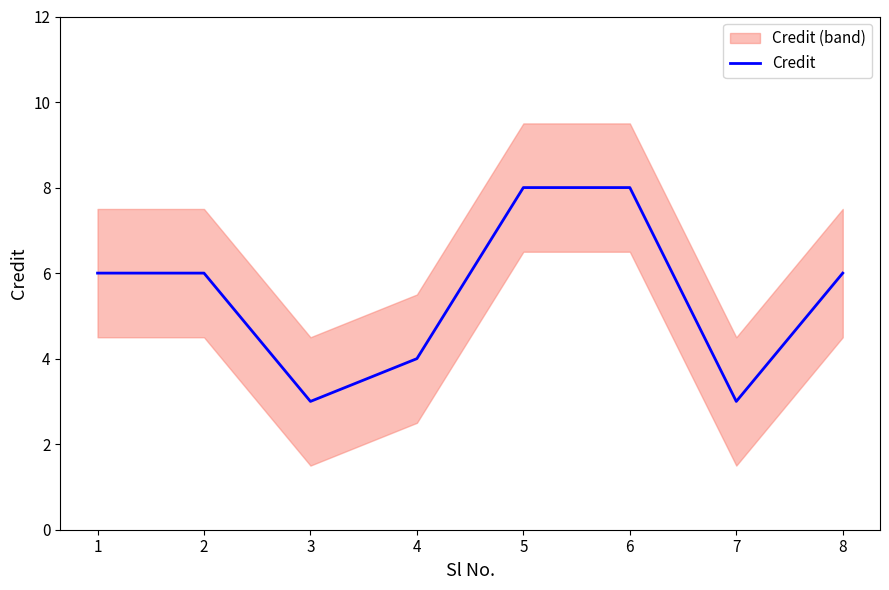

At which category does the data reach its first local valley?

3